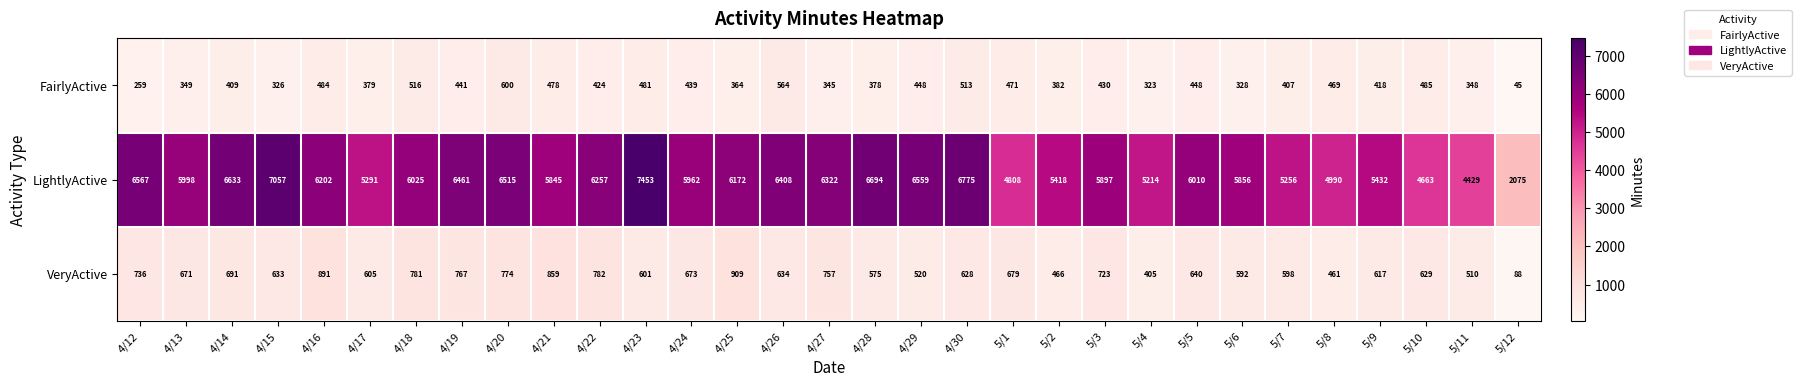

Where is LightlyActive nearest to the value 4764?

5/1